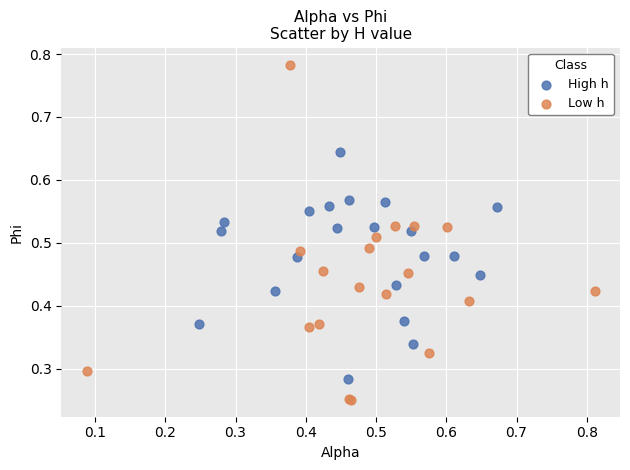

Which series reaches the minimum Y coordinate?

Low h